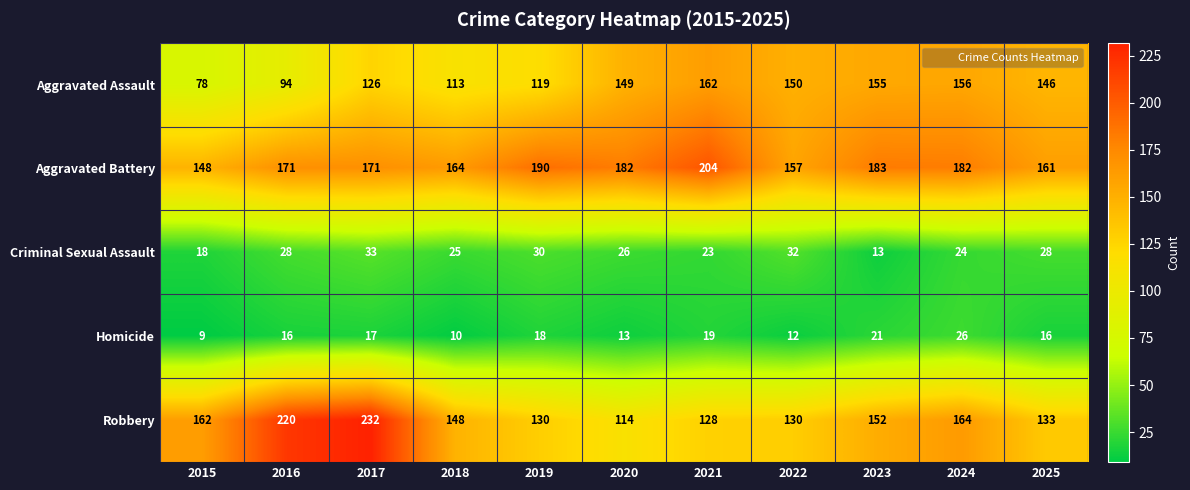

Which category has the lowest value across all series?

2015